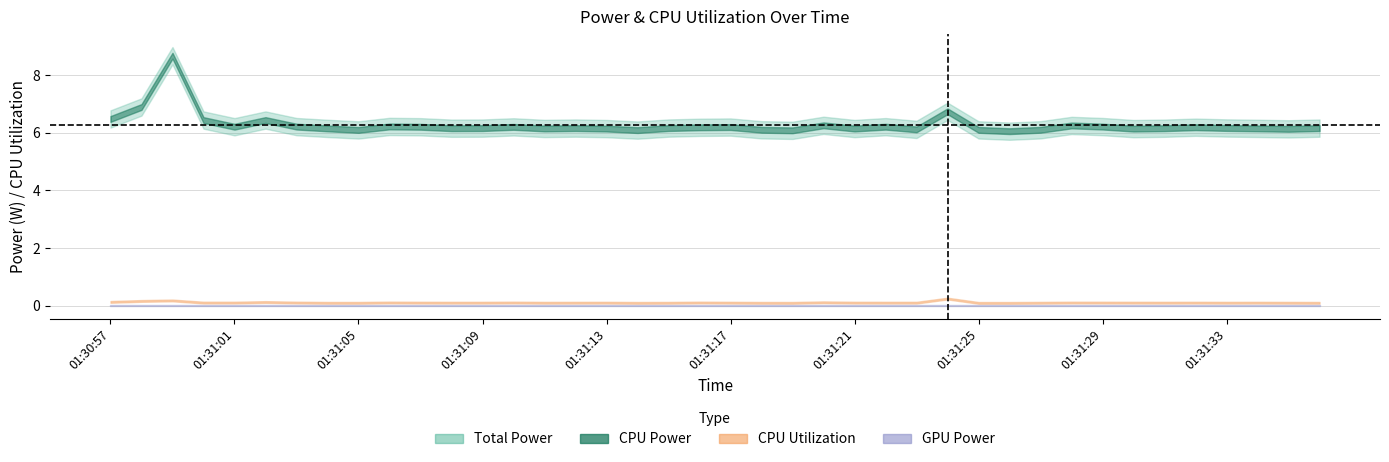

True or false: Total Power has a value of 6.1 at 01:31:05.

True